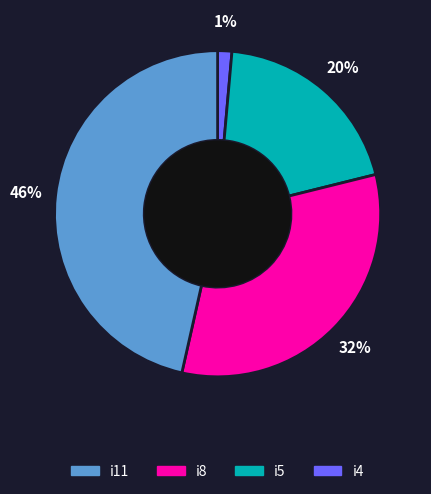

To the nearest percent, what is the difference between the largest and smallest slice percentages?

45%